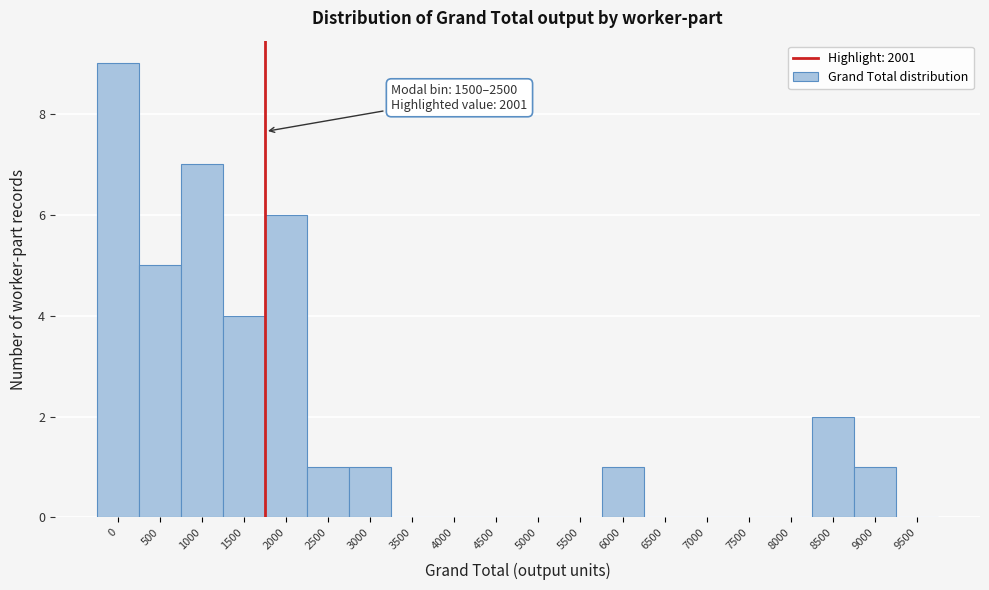

Reading left to right, transcribe all the data shown in this chart.

0=9	500=5	1000=7	1500=4	2000=6	2500=1	3000=1	3500=0	4000=0	4500=0	5000=0	5500=0	6000=1	6500=0	7000=0	7500=0	8000=0	8500=2	9000=1	9500=0